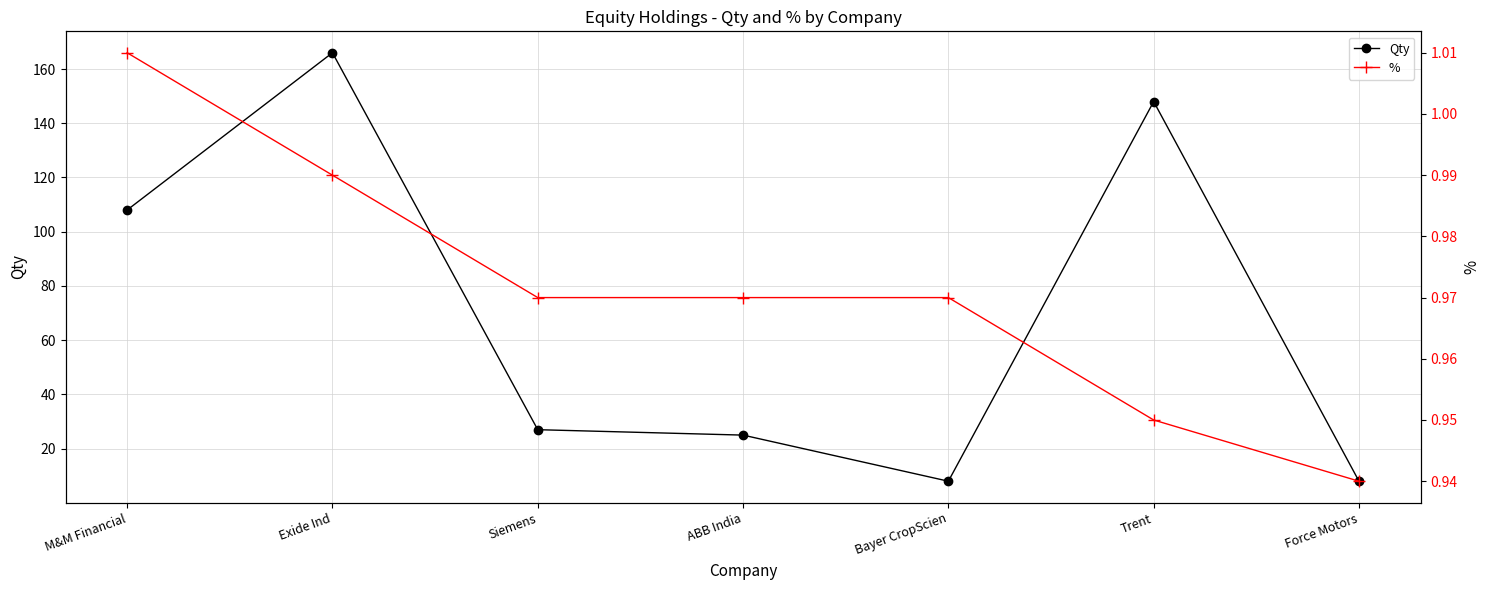

How many lines are shown in the chart?

2